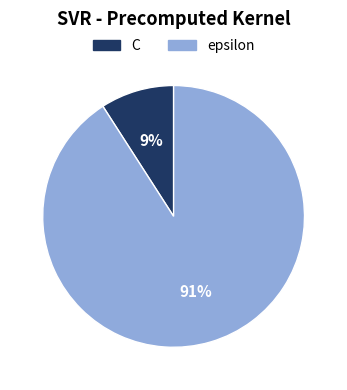

How many segments does this pie chart have?

2